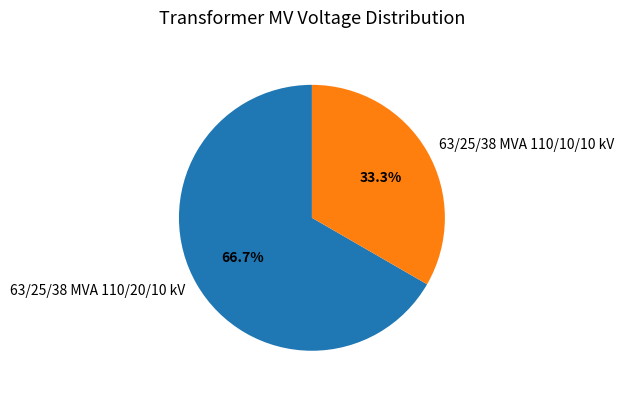

Which slice is the smallest?

63/25/38 MVA 110/10/10 kV